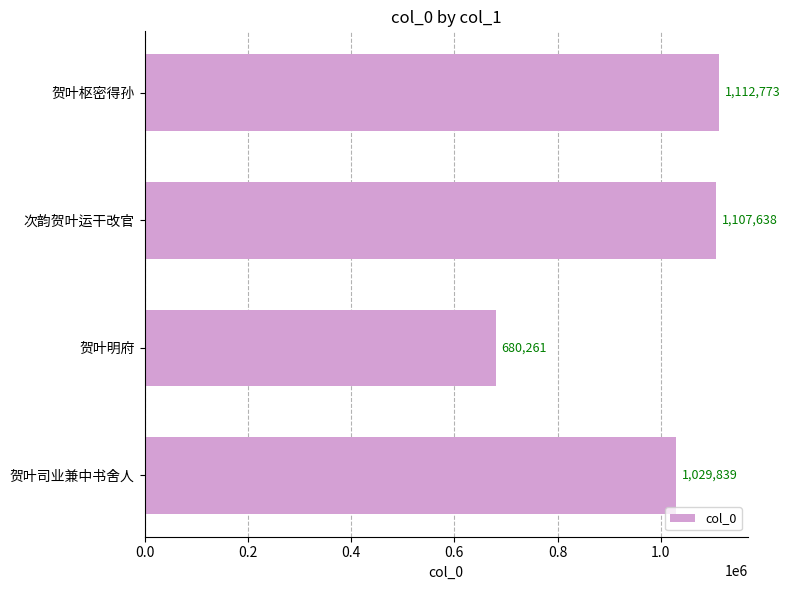

What value does the data have at 次韵贺叶运干改官, to the nearest 100?

1107600